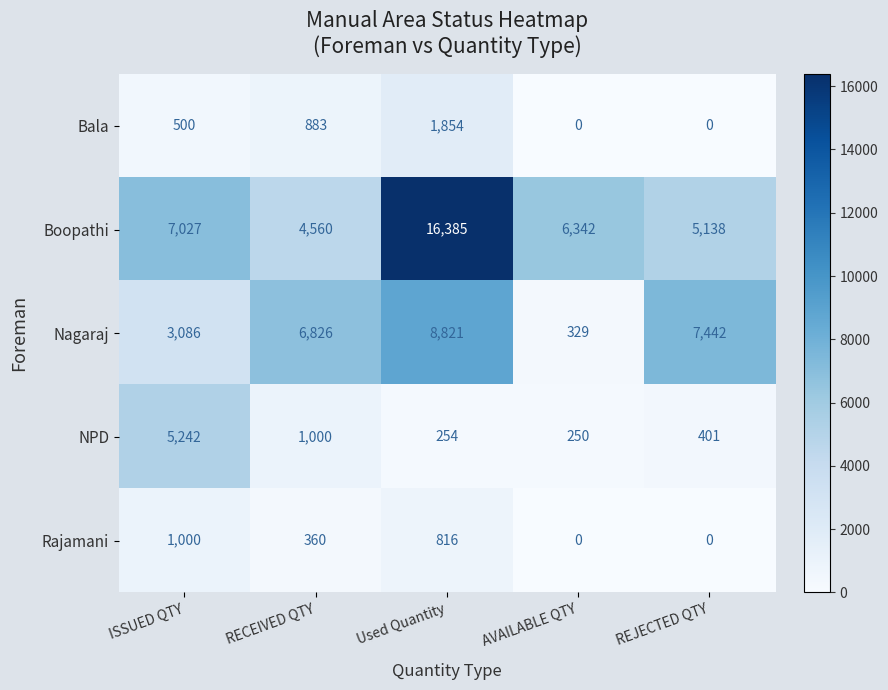

At how many categories does at least one series exceed 13905?

1